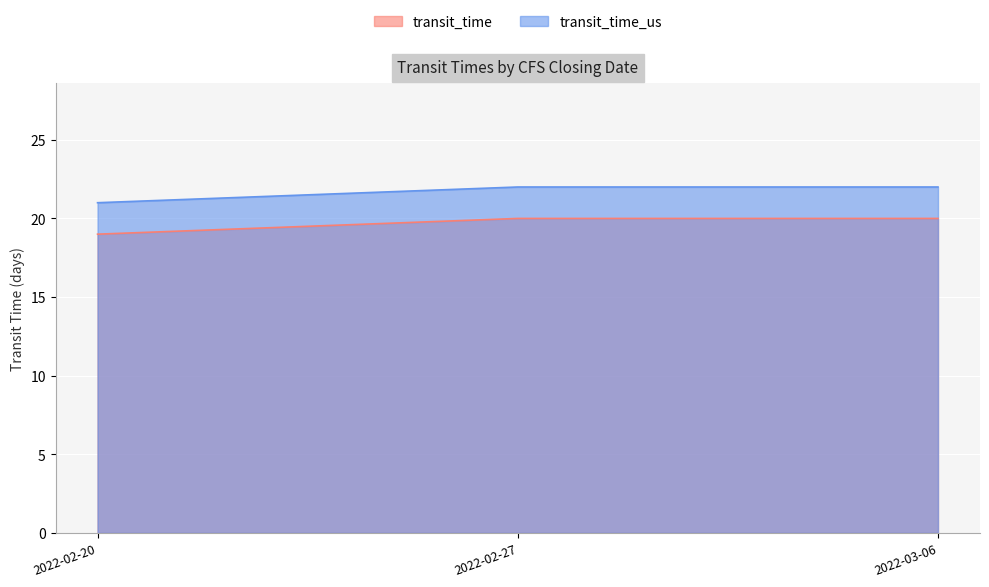

What position from the left is 2022-03-06?

3